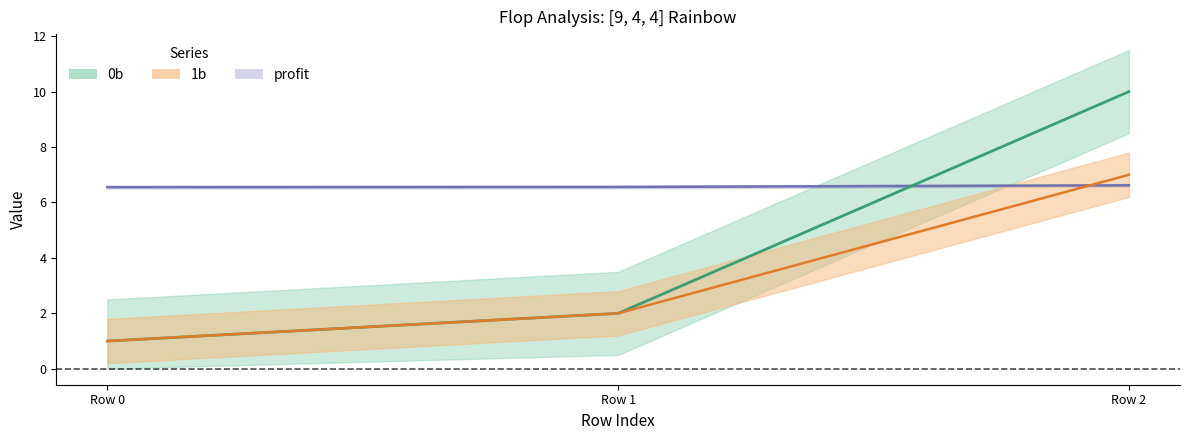

Reading right to left, what are all the values shown in this chart?

0b: Row 2=10.0	Row 1=2.0	Row 0=1.0
1b: Row 2=7.0	Row 1=2.0	Row 0=1.0
2b: Row 2=6.6	Row 1=6.6	Row 0=6.6